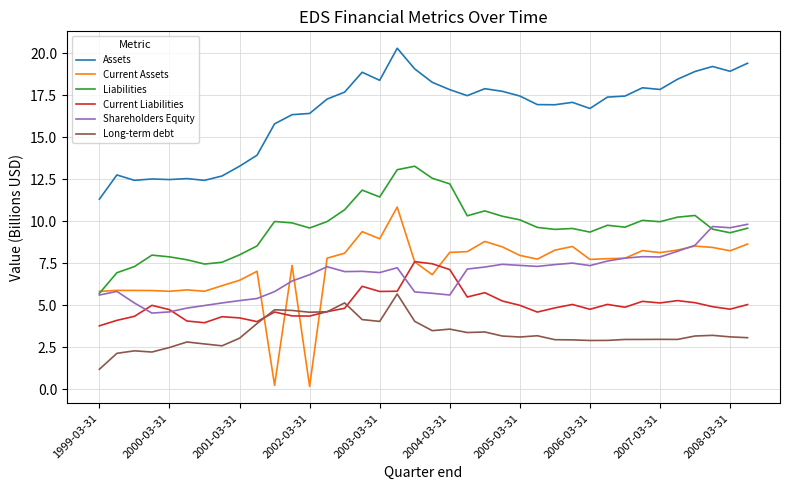

True or false: Liabilities and Long-term debt cross at least once.

False